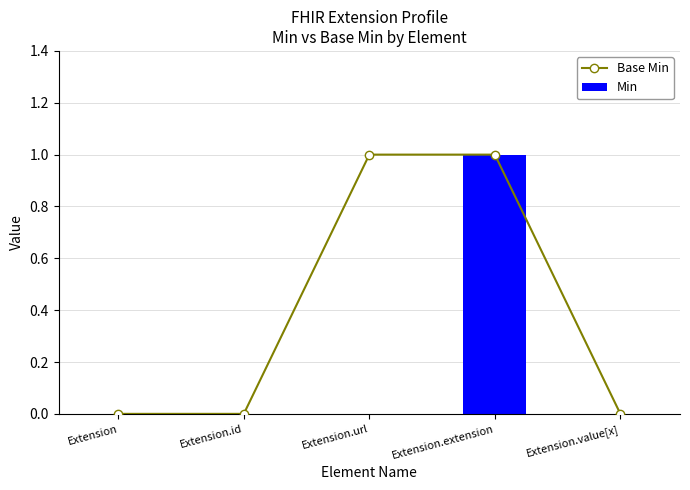

The value of Min at Extension.value[x] is 0. True or false?

False